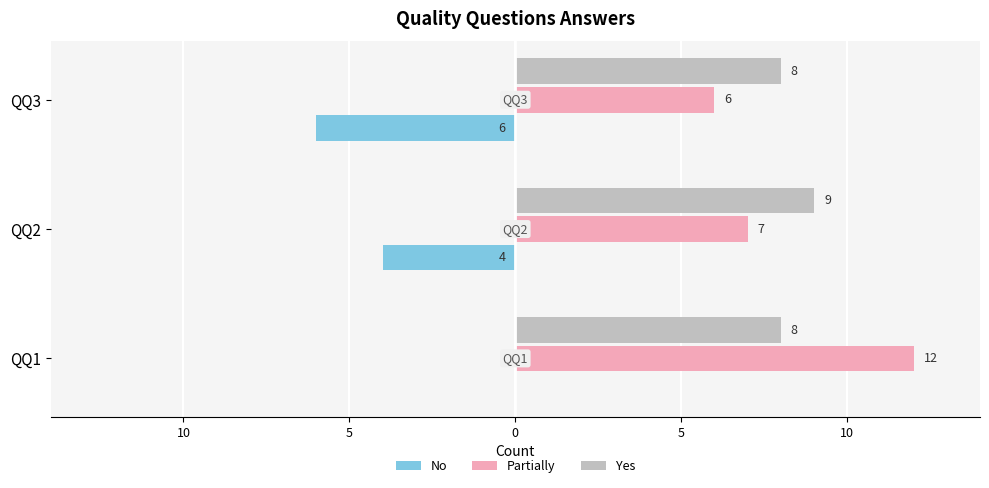

What are all the series names shown in the legend?

No, Partially, Yes